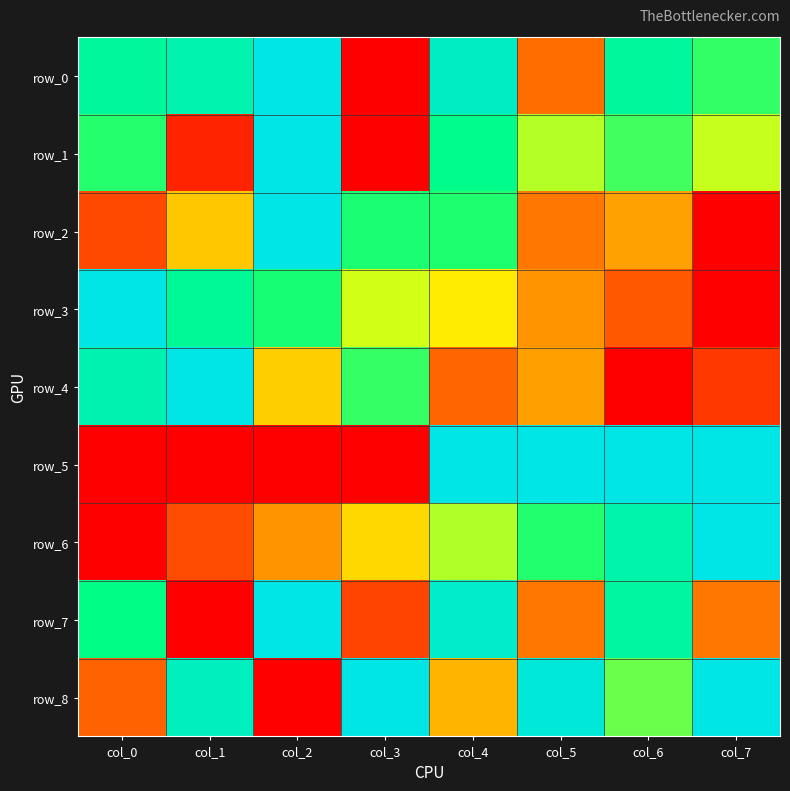

What is the average value of the row_5 series?

0.5